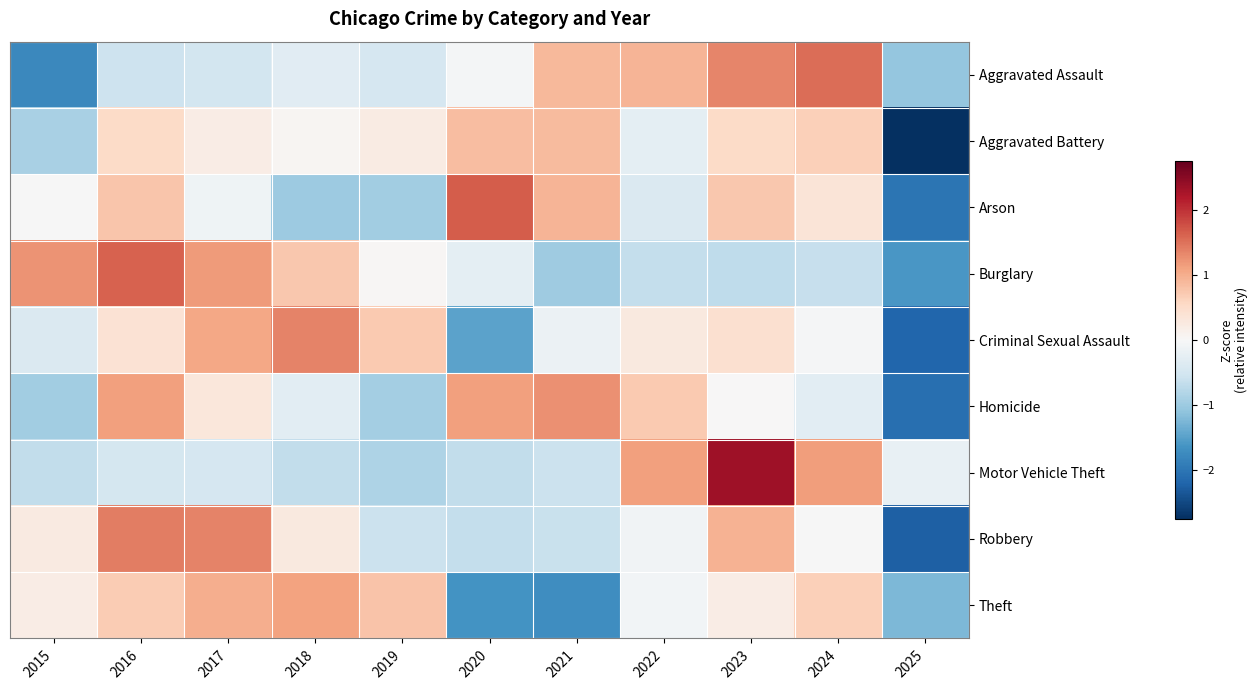

What is the total value across all series at 2017?

4.0